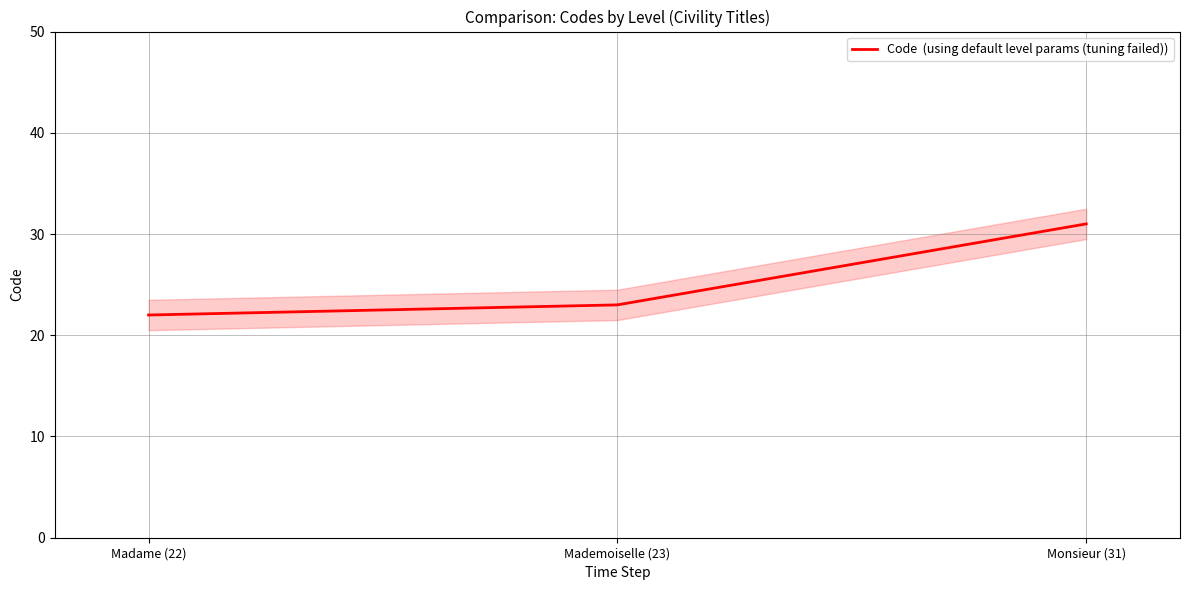

List the labels in order of value, smallest first.

Madame (22), Mademoiselle (23), Monsieur (31)